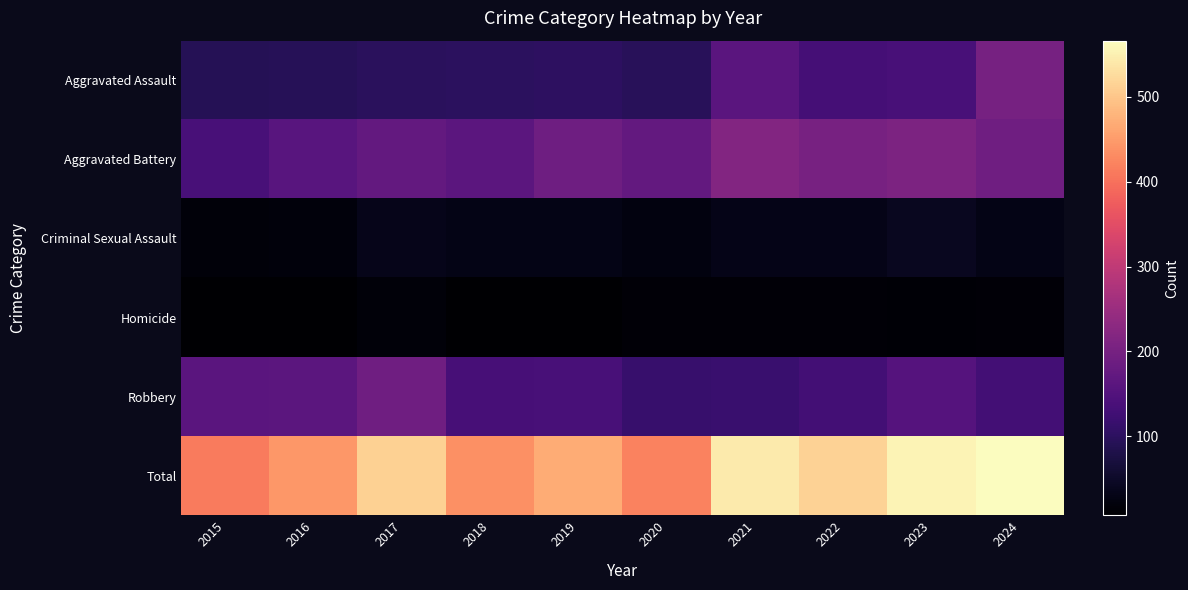

At which category is the sum across all series the highest?

2024